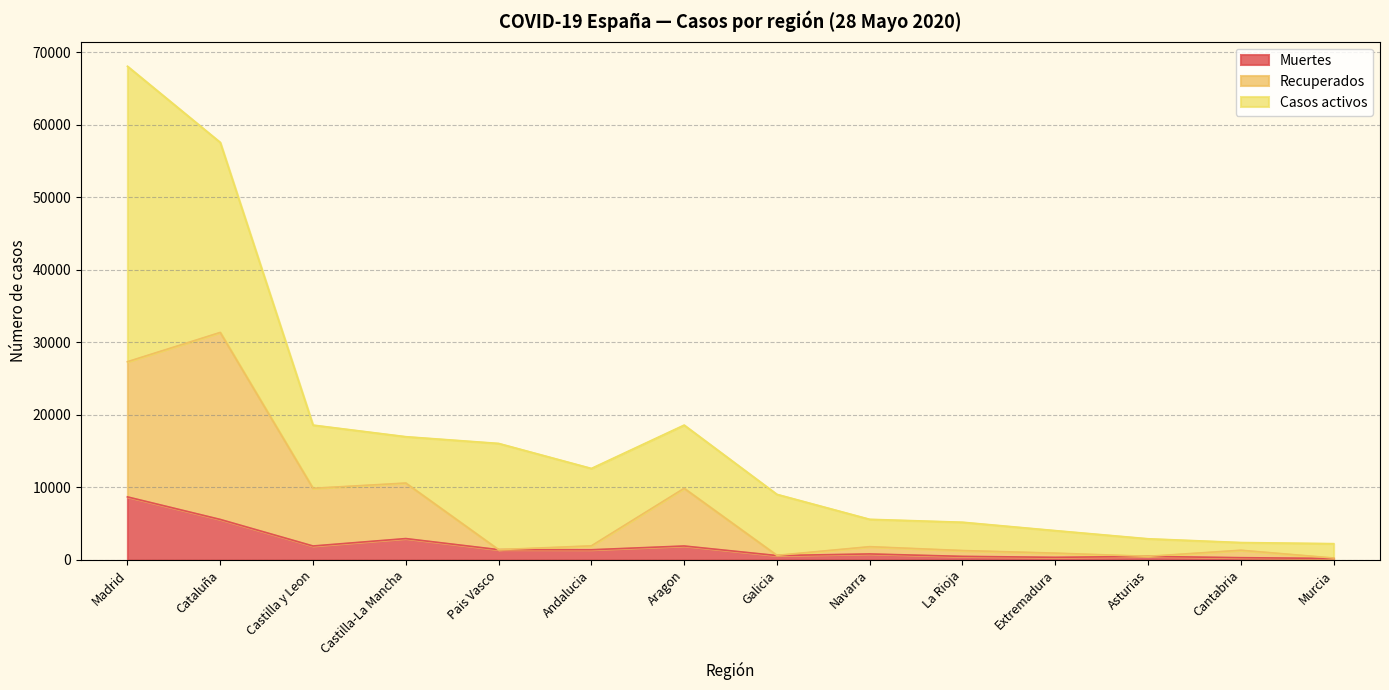

The Recuperados series shows 1941 at Andalucia. True or false?

True